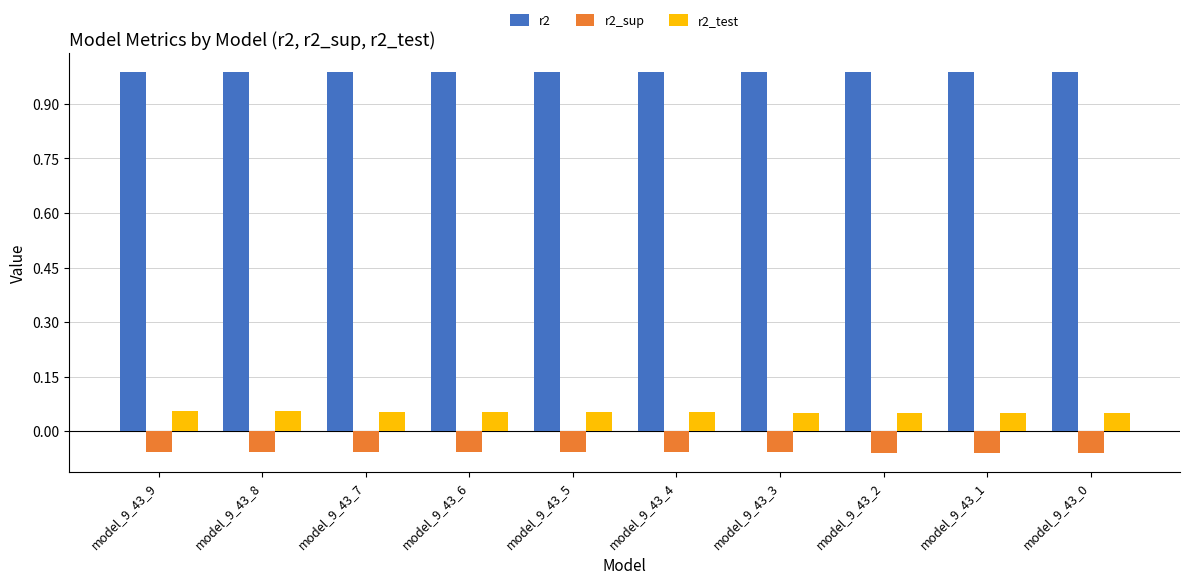

True or false: r2 has a value of 0.5 at model_9_43_2.

False